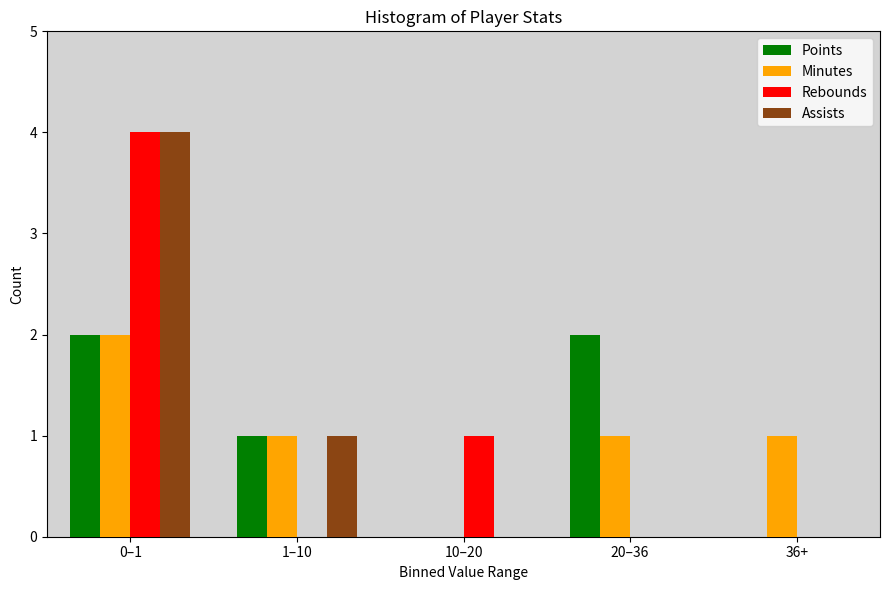

Reading left to right, list all the values displayed in this chart.

Points: 0–1=2	1–10=1	10–20=0	20–36=2	36+=0
Minutes: 0–1=2	1–10=1	10–20=0	20–36=1	36+=1
Rebounds: 0–1=4	1–10=0	10–20=1	20–36=0	36+=0
Assists: 0–1=4	1–10=1	10–20=0	20–36=0	36+=0